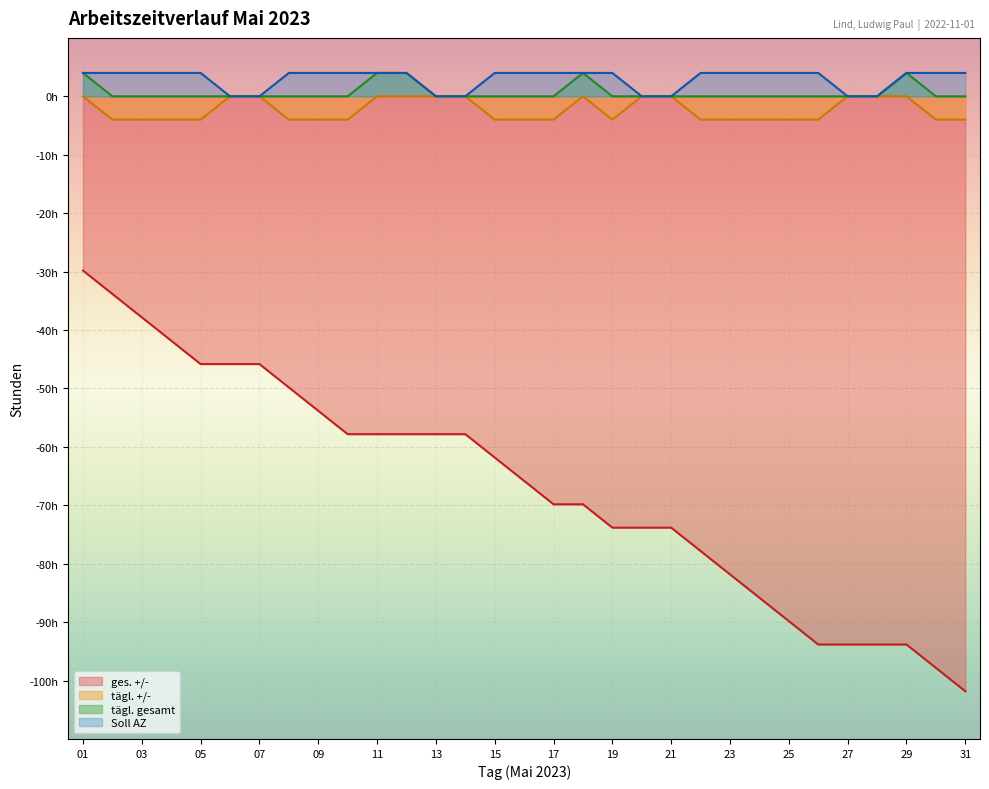

What is the difference between the maximum and minimum values in the ges. +/- series?

72.0